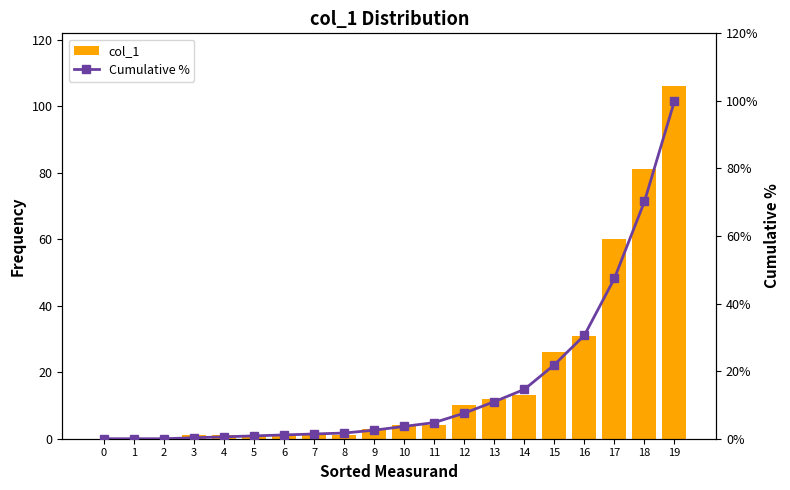

How many values in the col_1 series exceed 4?

8